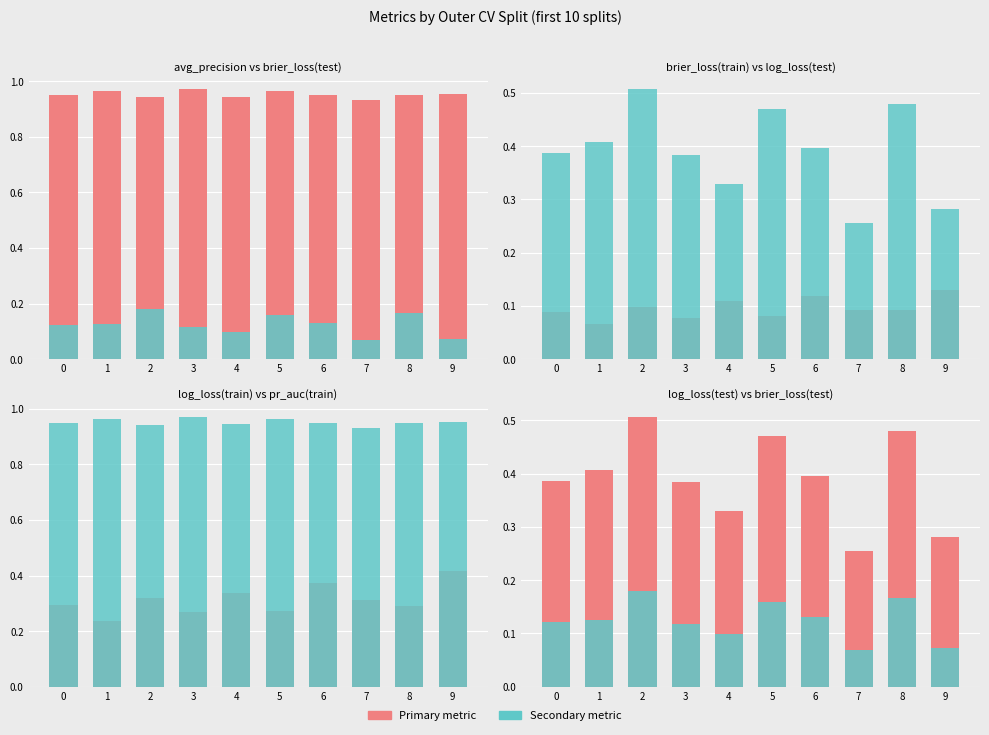

Reading left to right, transcribe all the data shown in this chart.

train_average_precision: 0=0.9	1=1.0	2=0.9	3=1.0	4=0.9	5=1.0	6=1.0	7=0.9	8=1.0	9=1.0
test_brier_loss: 0=0.1	1=0.1	2=0.2	3=0.1	4=0.1	5=0.2	6=0.1	7=0.1	8=0.2	9=0.1
train_brier_loss: 0=0.1	1=0.1	2=0.1	3=0.1	4=0.1	5=0.1	6=0.1	7=0.1	8=0.1	9=0.1
test_log_loss: 0=0.4	1=0.4	2=0.5	3=0.4	4=0.3	5=0.5	6=0.4	7=0.3	8=0.5	9=0.3
train_log_loss: 0=0.3	1=0.2	2=0.3	3=0.3	4=0.3	5=0.3	6=0.4	7=0.3	8=0.3	9=0.4
train_precision_recall_auc: 0=0.9	1=1.0	2=0.9	3=1.0	4=0.9	5=1.0	6=0.9	7=0.9	8=0.9	9=1.0